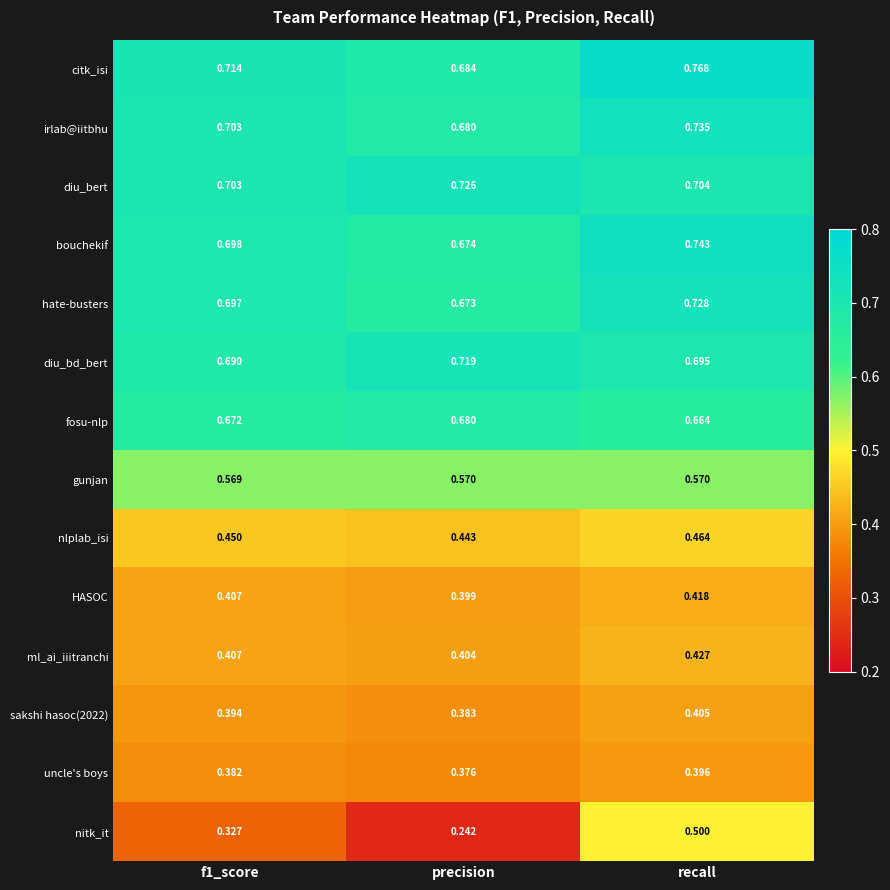

Which series has the widest spread of values?

nitk_it